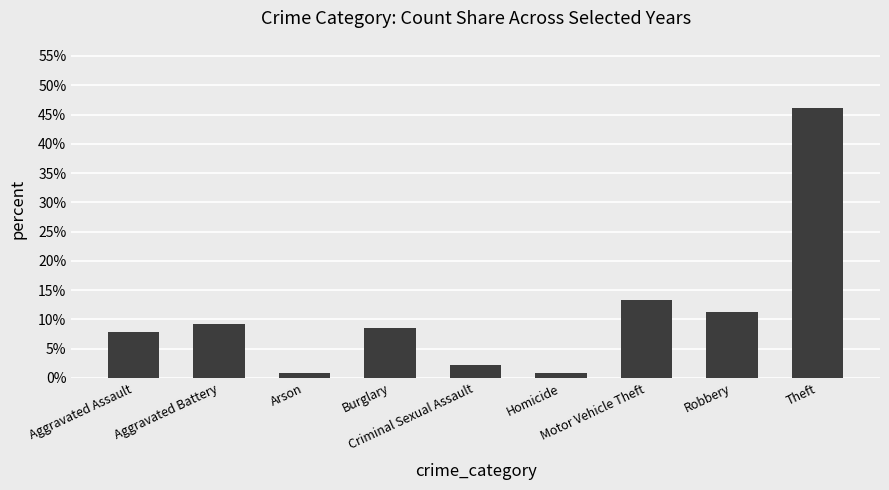

What is the difference between the values at Burglary and Homicide?

0.1